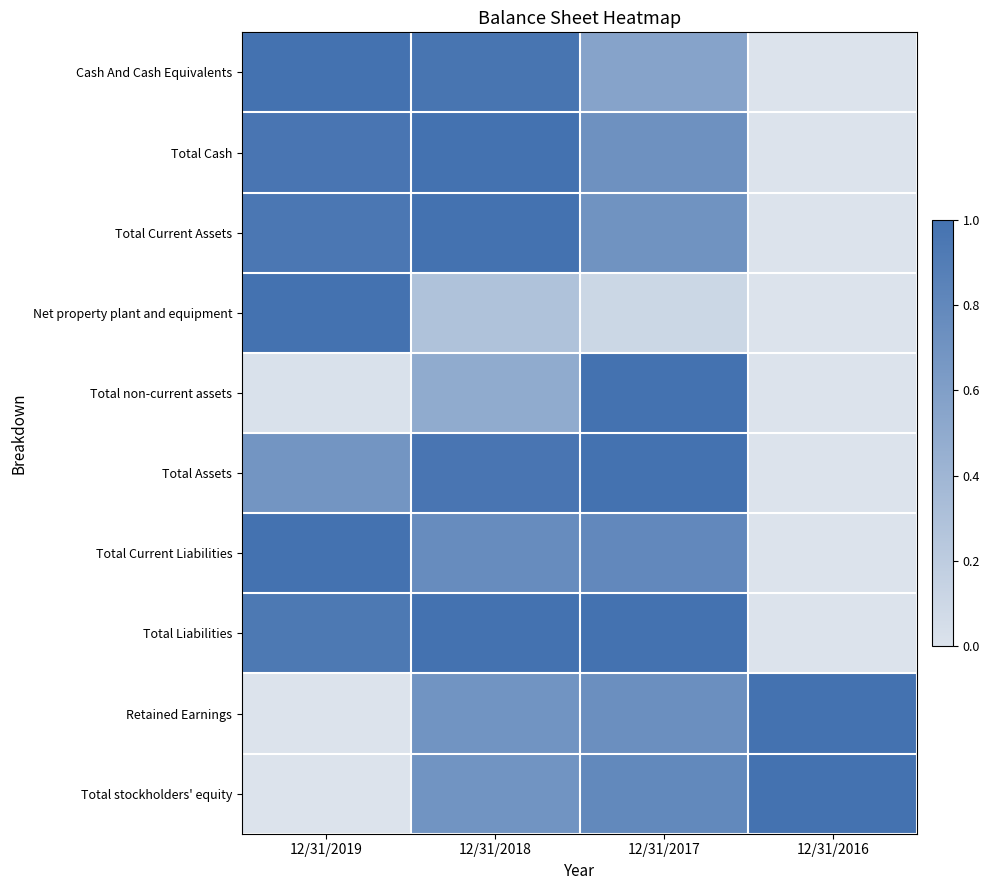

Reading right to left, transcribe all the data shown in this chart.

Cash And Cash Equivalents: 12/31/2016=0.0	12/31/2017=0.6	12/31/2018=1.0	12/31/2019=1.0
Total Cash: 12/31/2016=0.0	12/31/2017=0.7	12/31/2018=1.0	12/31/2019=1.0
Total Current Assets: 12/31/2016=0.0	12/31/2017=0.7	12/31/2018=1.0	12/31/2019=0.9
Net property plant and equipment: 12/31/2016=0.0	12/31/2017=0.1	12/31/2018=0.3	12/31/2019=1.0
Total non-current assets: 12/31/2016=0.0	12/31/2017=1.0	12/31/2018=0.5	12/31/2019=0.0
Total Assets: 12/31/2016=0.0	12/31/2017=1.0	12/31/2018=1.0	12/31/2019=0.7
Total Current Liabilities: 12/31/2016=0.0	12/31/2017=0.8	12/31/2018=0.8	12/31/2019=1.0
Total Liabilities: 12/31/2016=0.0	12/31/2017=1.0	12/31/2018=1.0	12/31/2019=0.9
Retained Earnings: 12/31/2016=1.0	12/31/2017=0.7	12/31/2018=0.7	12/31/2019=0.0
Total stockholders' equity: 12/31/2016=1.0	12/31/2017=0.8	12/31/2018=0.7	12/31/2019=0.0